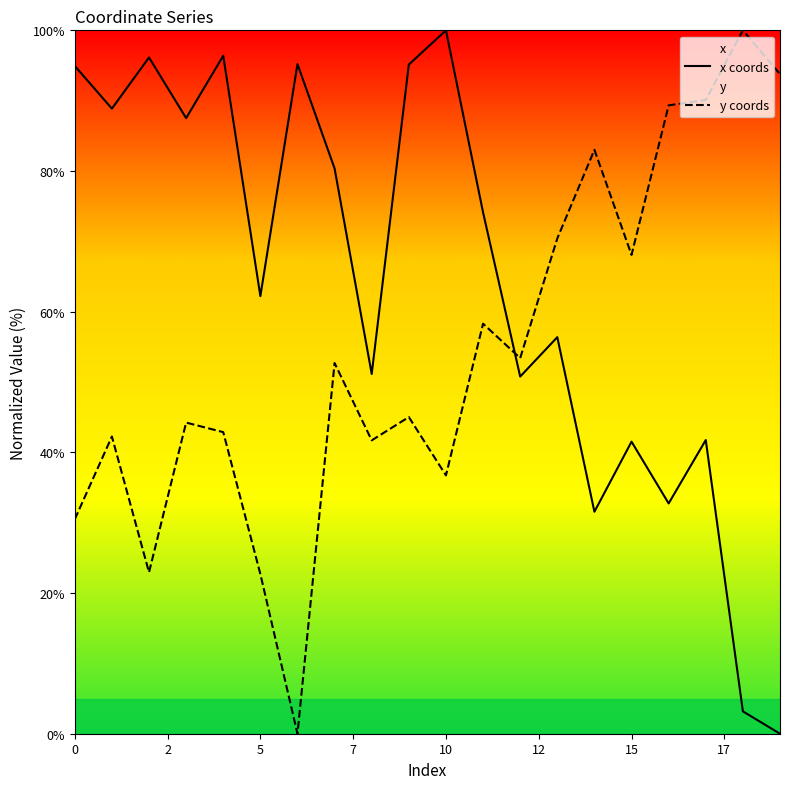

List the series in order of their peak value, lowest first.

x coords, y coords